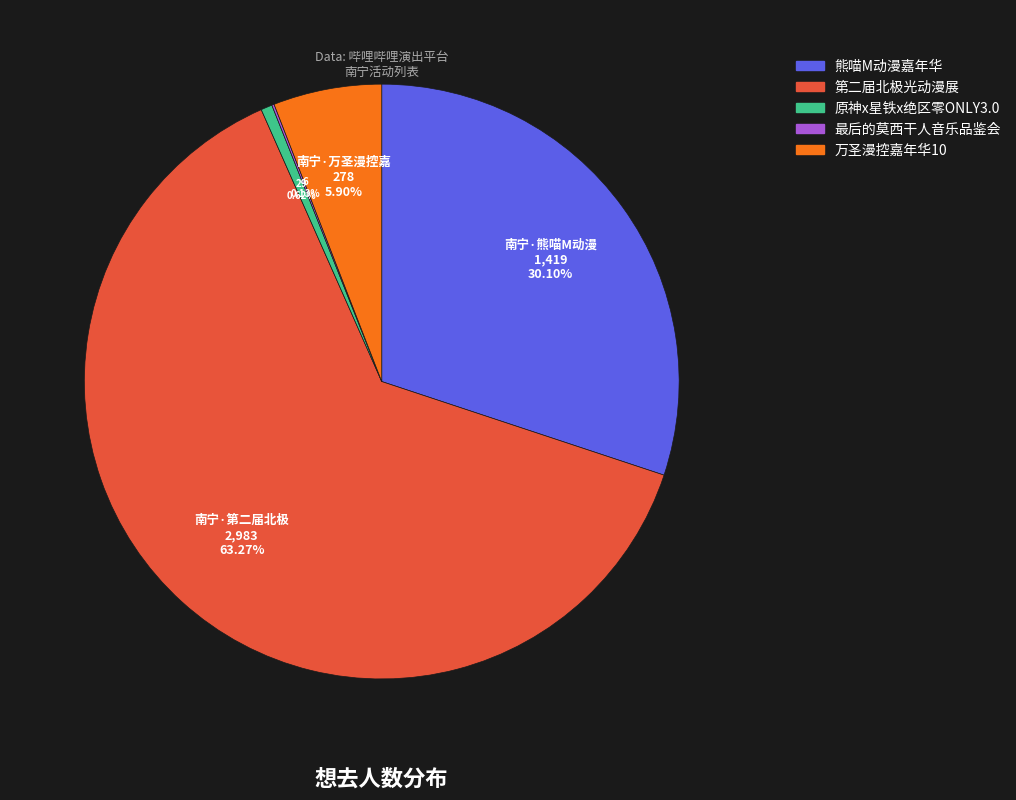

Is there a majority slice in this chart?

Yes